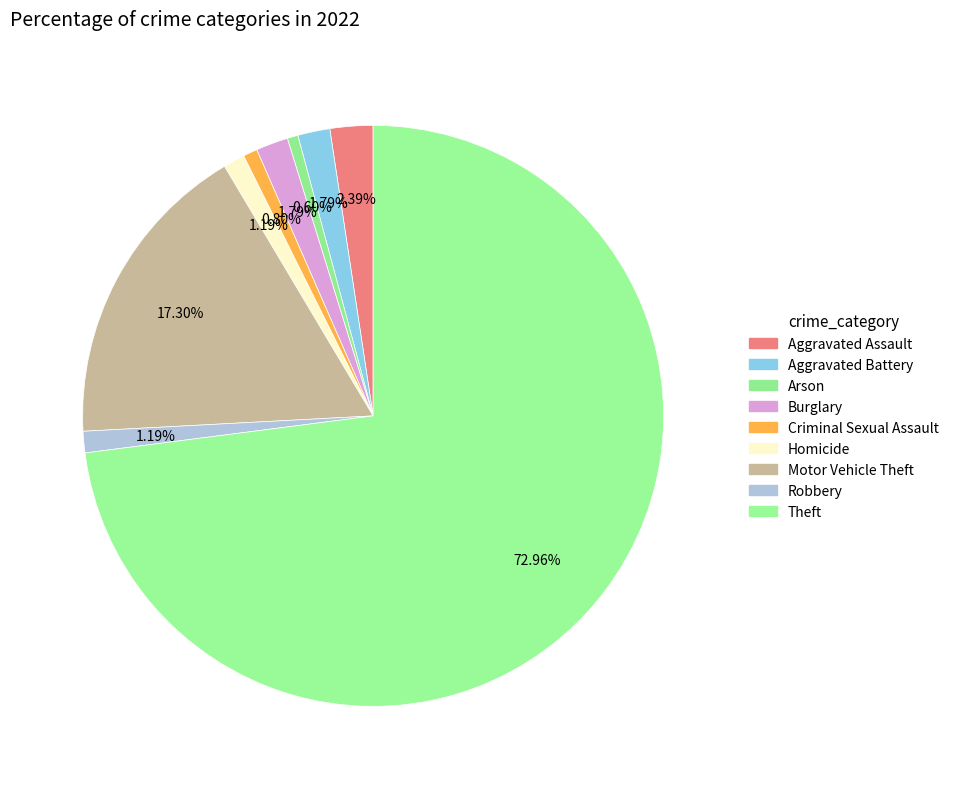

How many slices are in this pie chart?

9